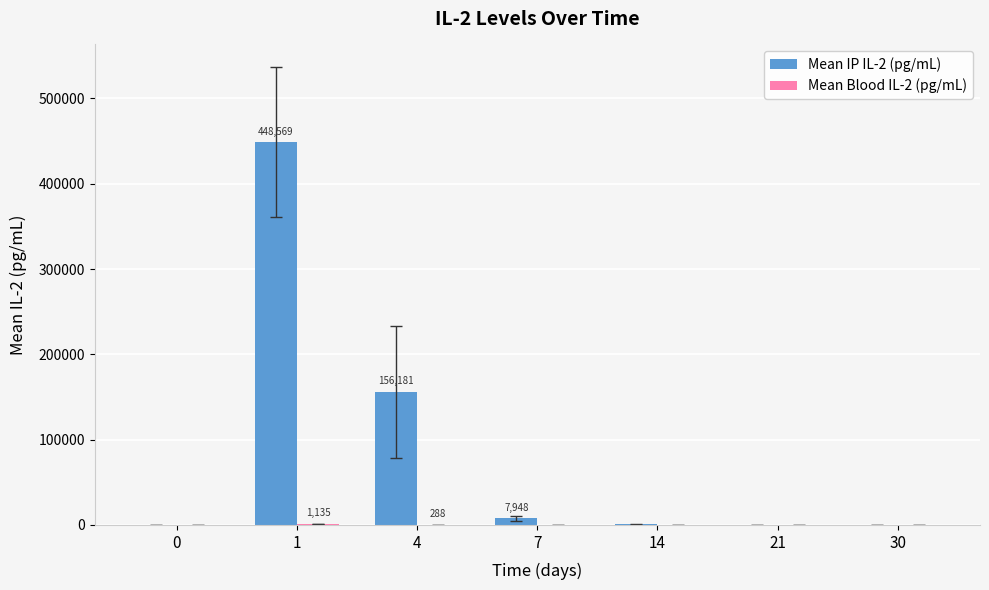

Which series has the largest total across all categories?

Mean IP IL-2 (pg/mL)